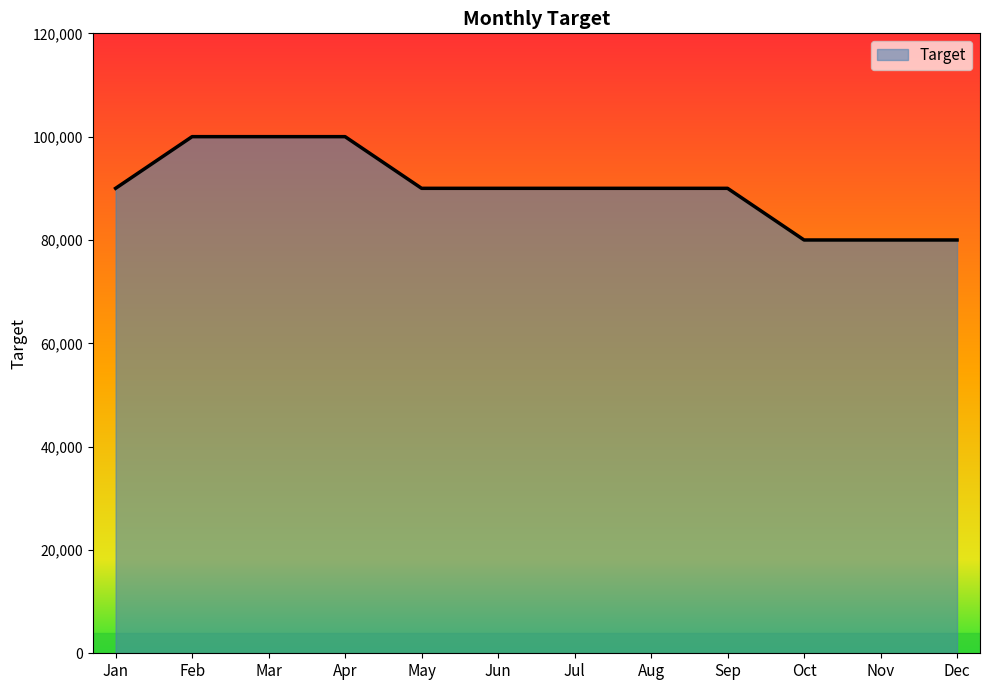

Approximately how many times larger is the value at Aug compared to Feb?

0.9